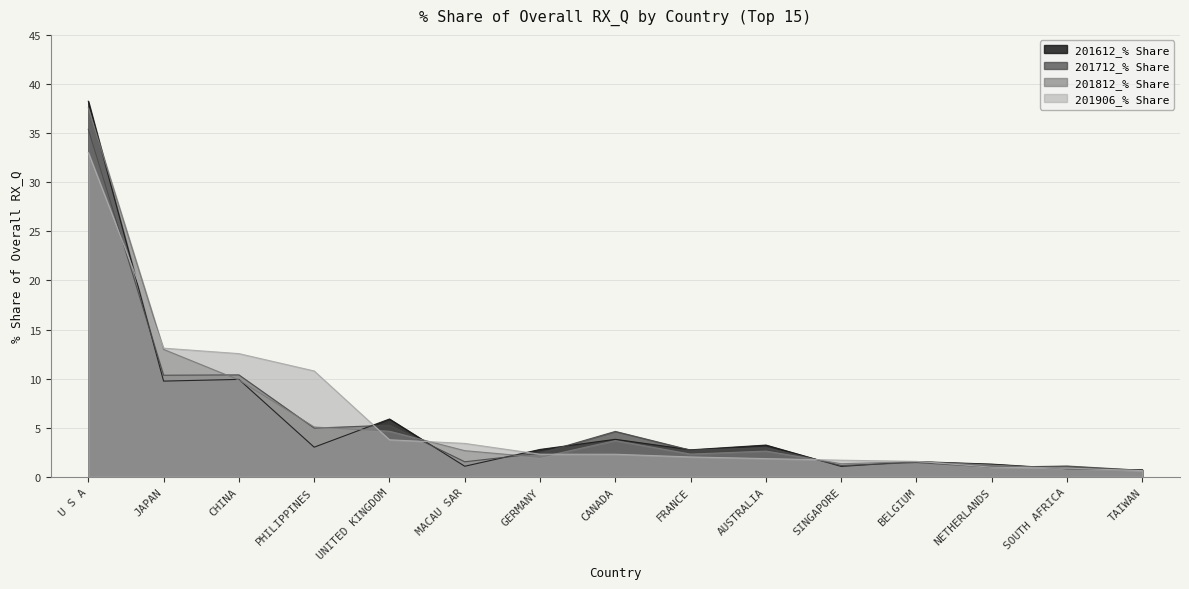

How many interior local valleys does the 201612_% Share series have?

5